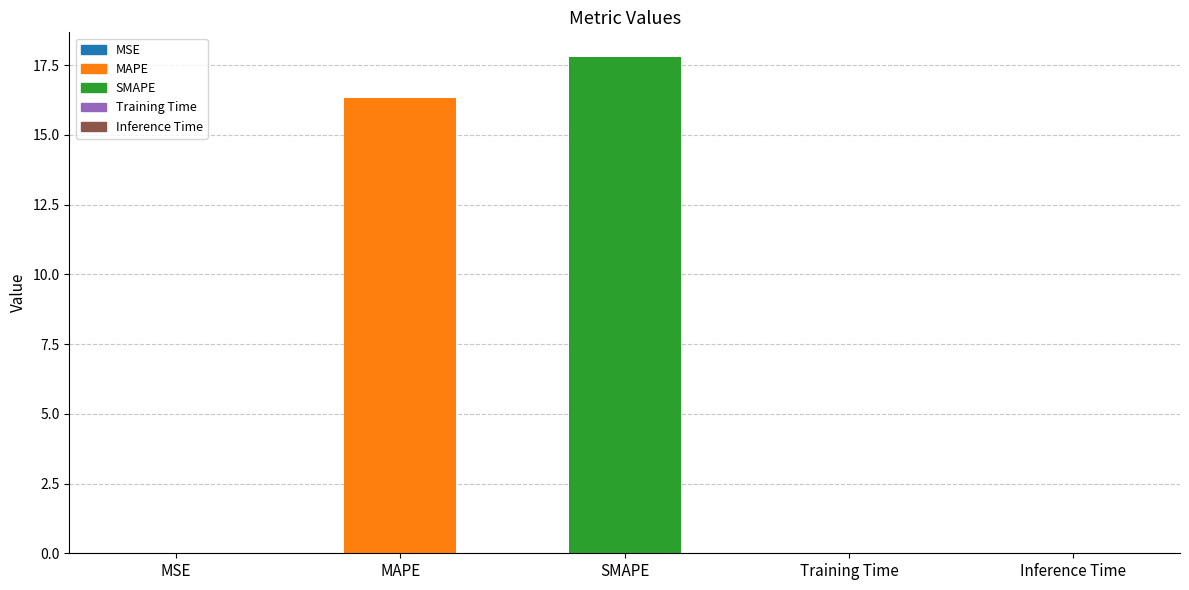

At which category does the chart reach its peak across all series?

SMAPE